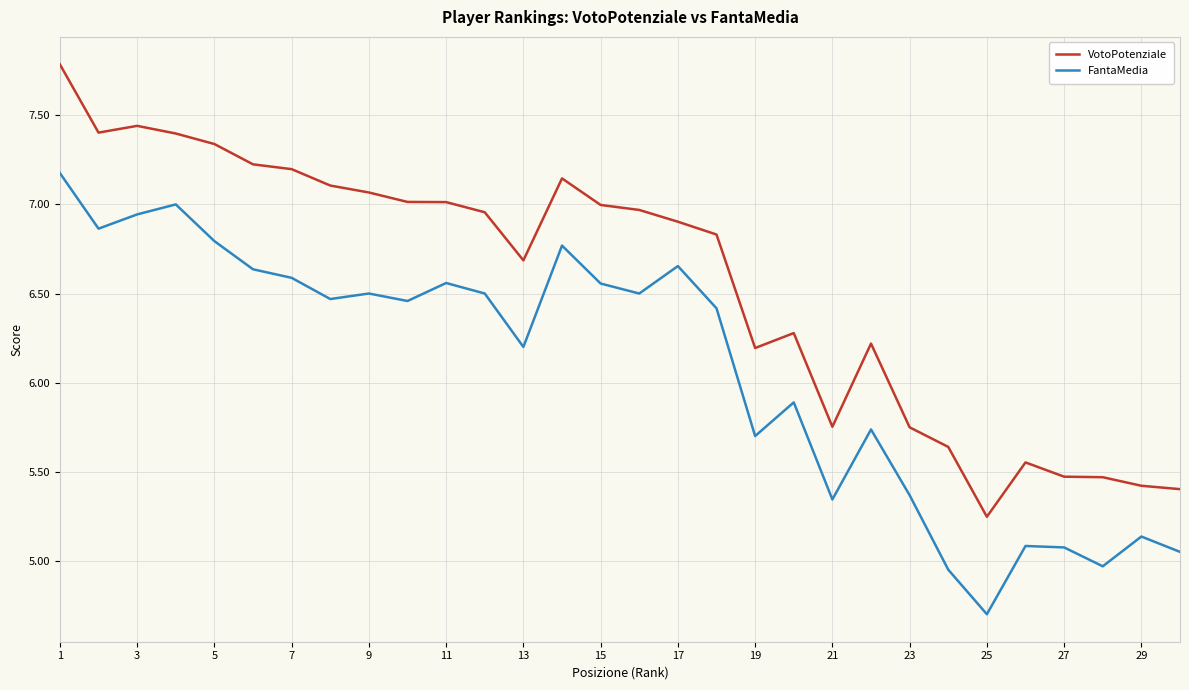

Which series has the widest spread of values?

VotoPotenziale